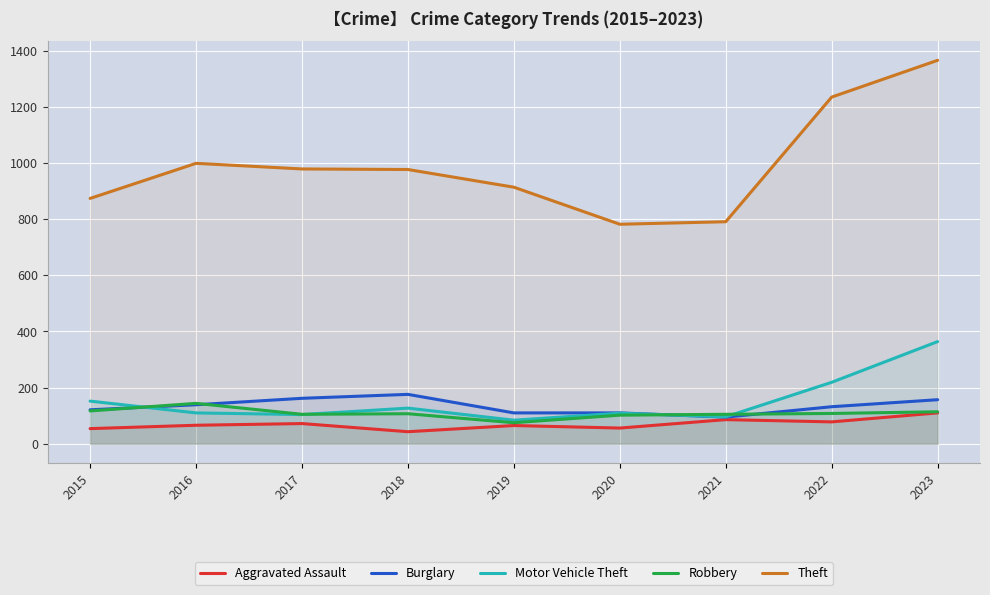

What is the total value across all series at 2017?

1422